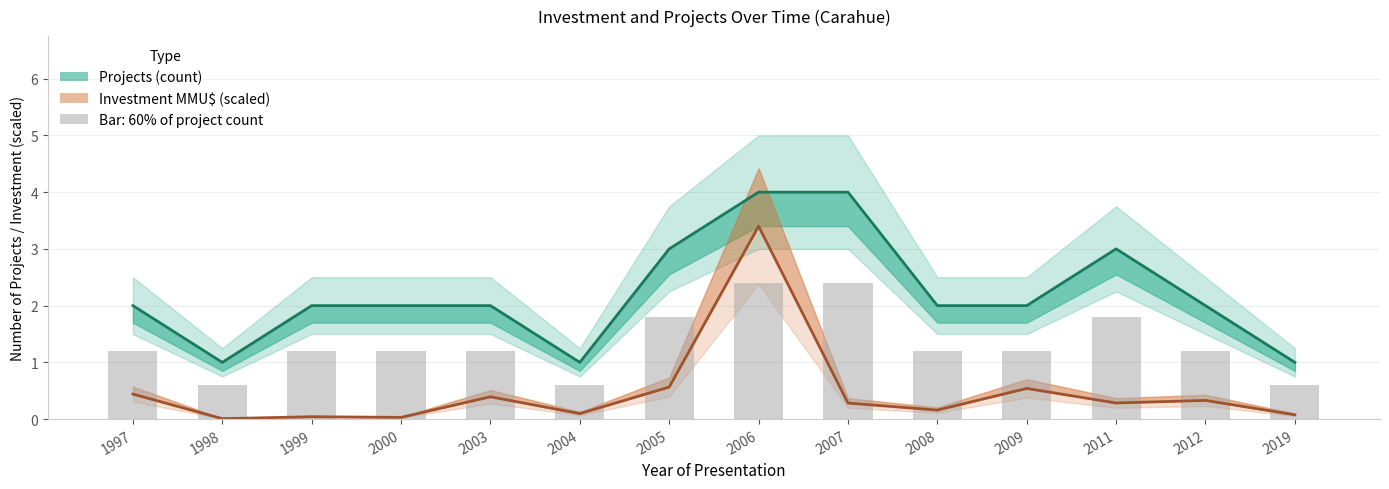

The Investment (scaled) series shows 0.5 at 2011. True or false?

False